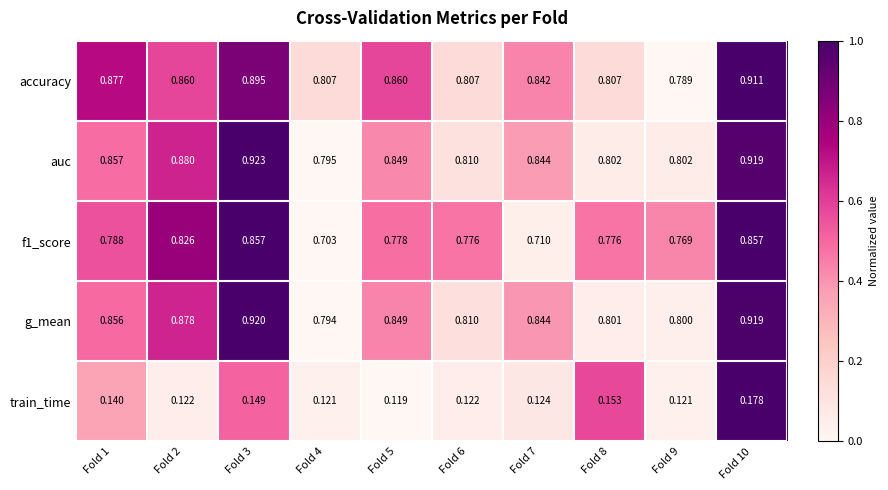

Is the value of g_mean at Fold 6 greater than the value of accuracy at Fold 8?

Yes